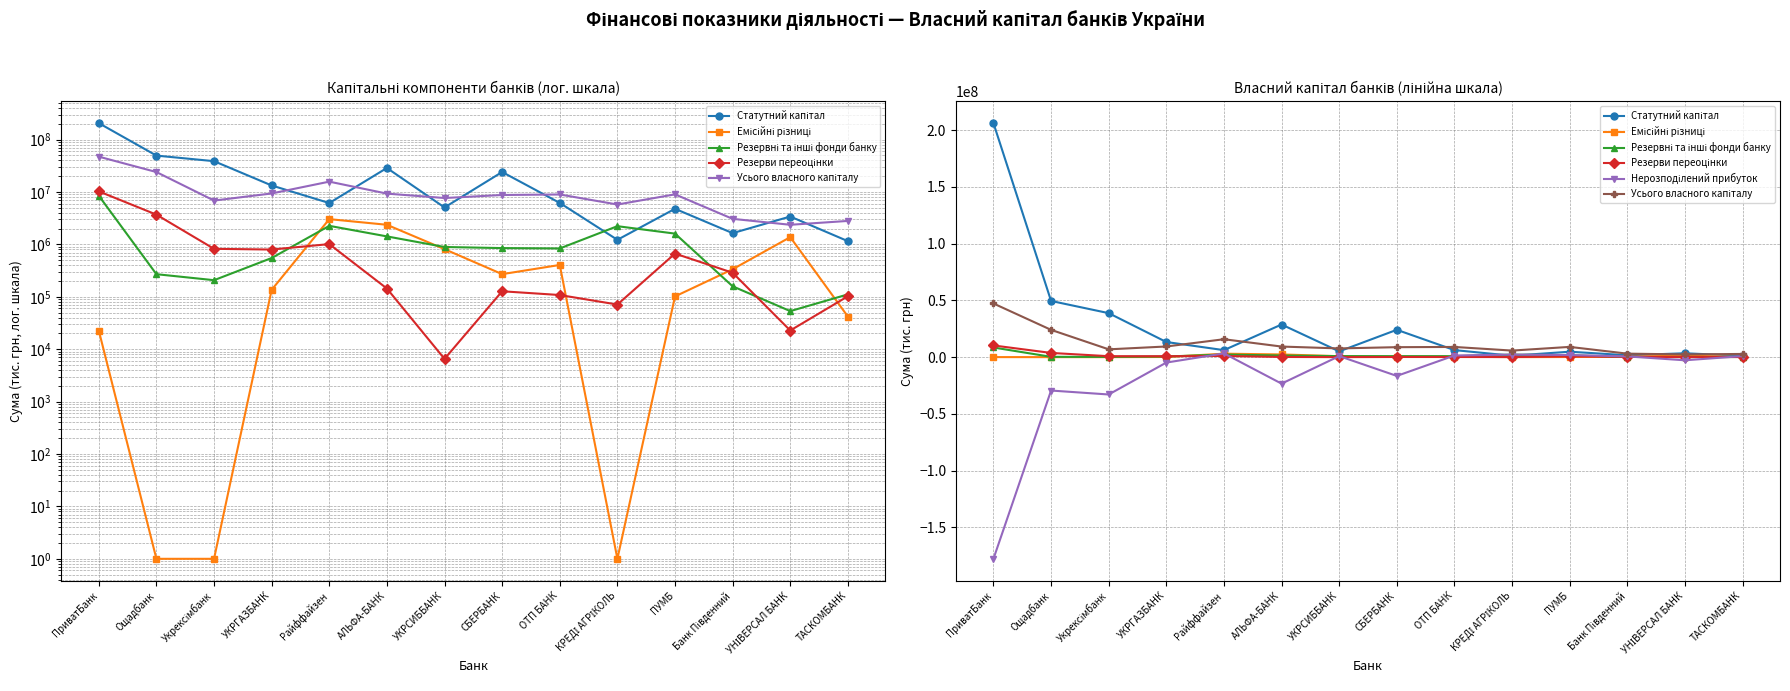

What is the value of the Статутний капітал point at the 10th from the left?

1222928.8